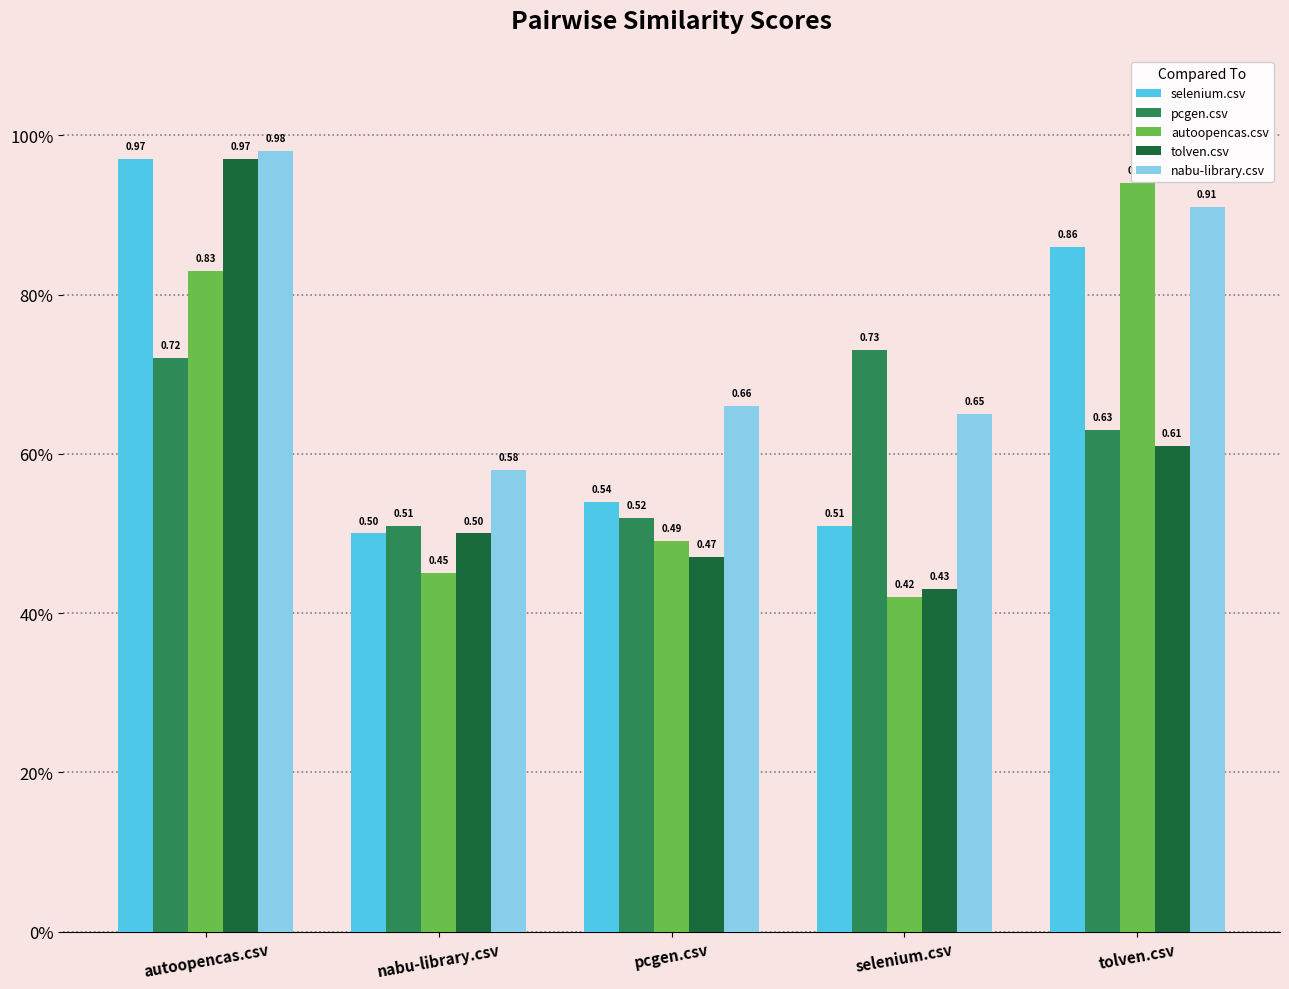

Are the bars grouped side by side (vs. stacked)?

Yes